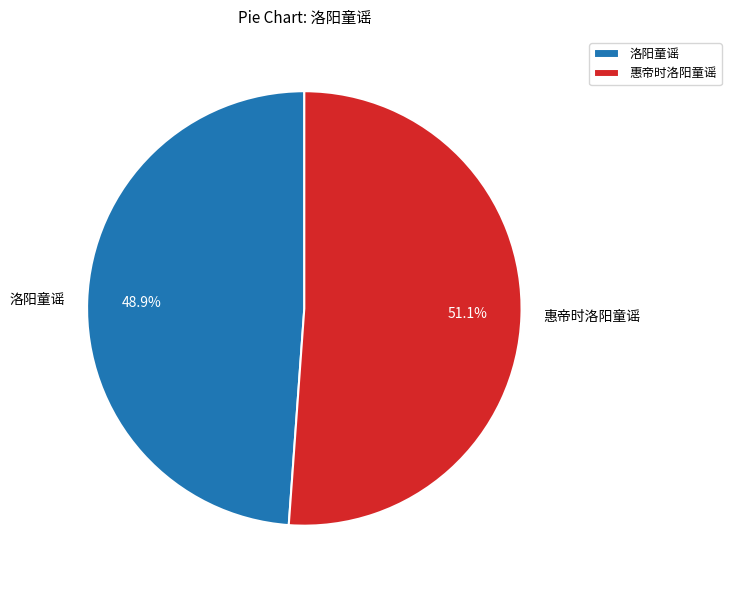

Which slice is the smallest?

洛阳童谣